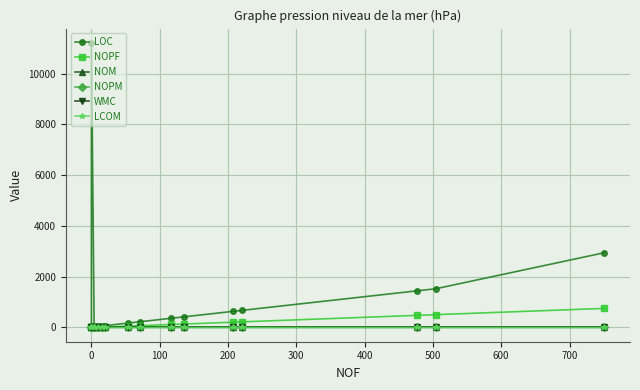

Which series has the largest total across all categories?

LOC